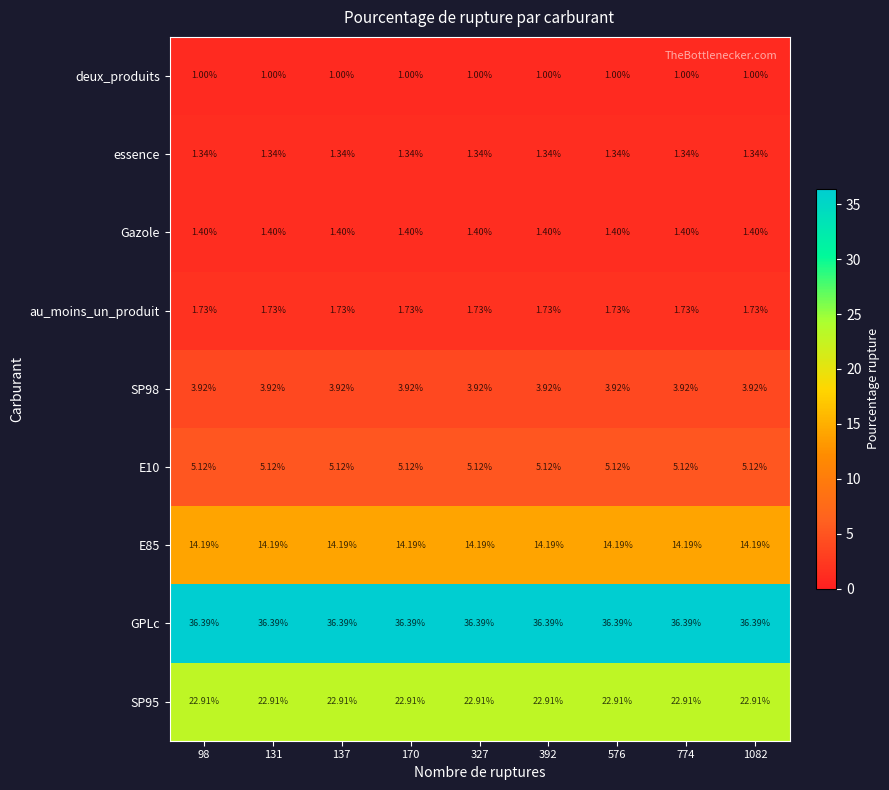

What is the total value across all series at 98?

88.0